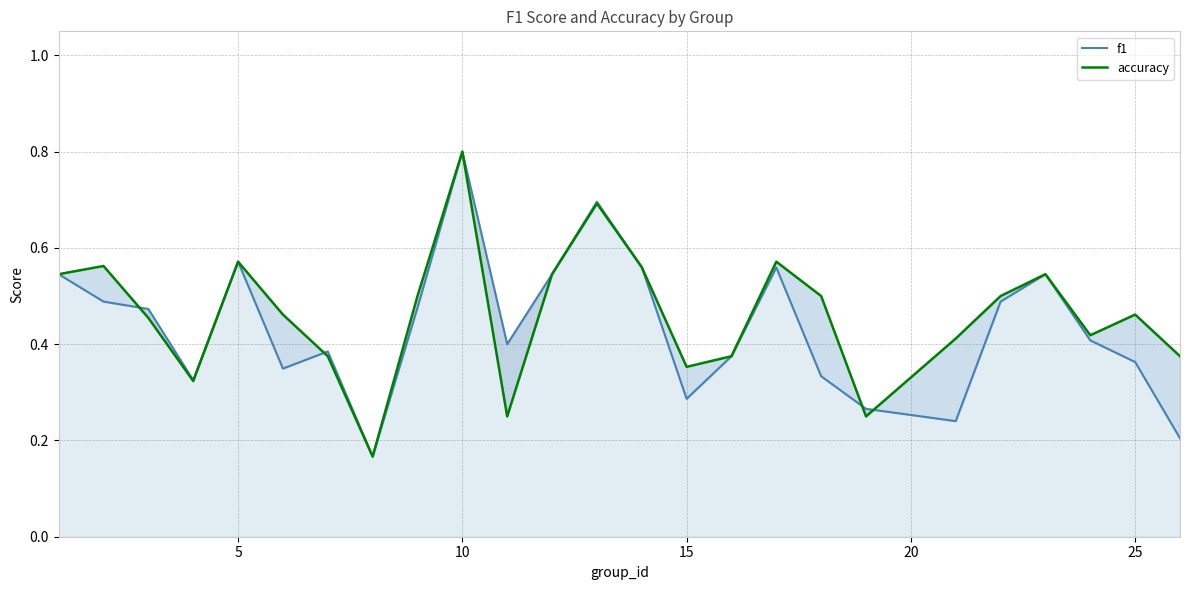

Count the accuracy values in the range 0 to 1.

25